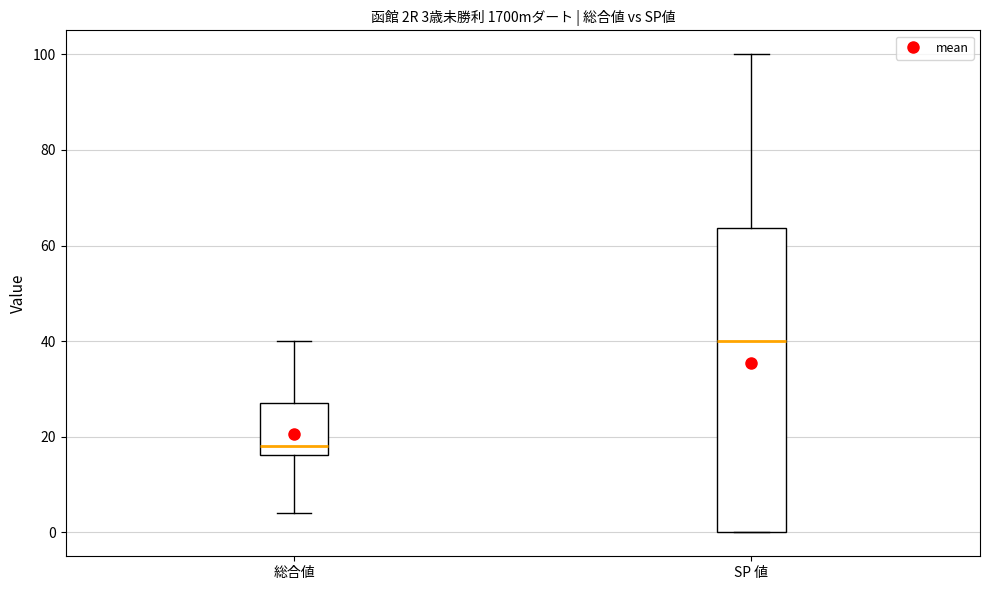

Which box is the tallest, from its lower edge to its upper edge?

SP 値